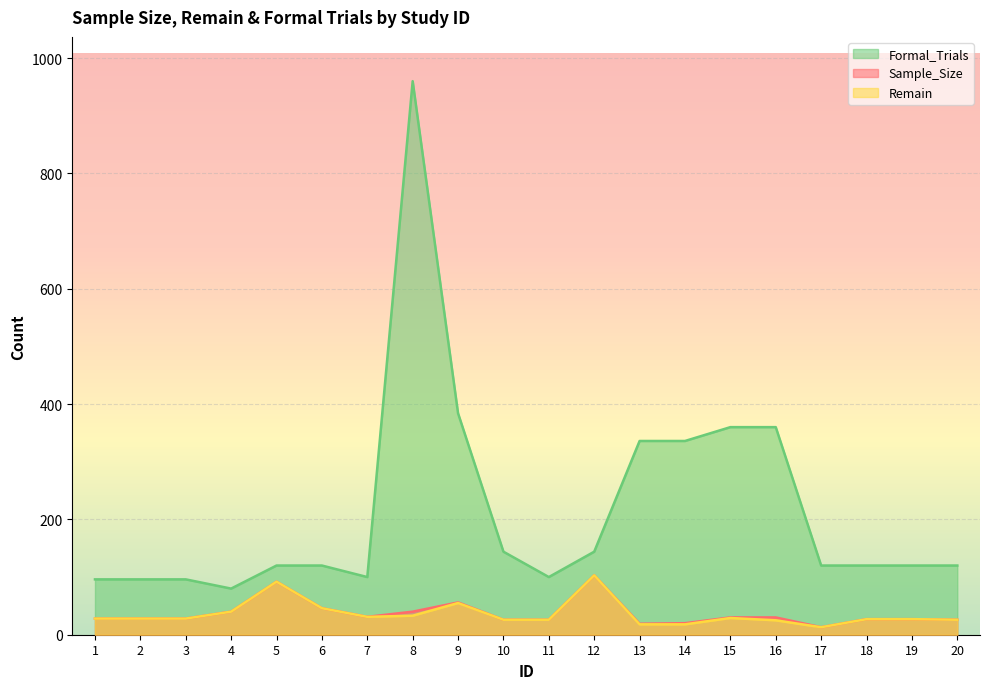

What is the spread (max minus min) of values at 20?

94